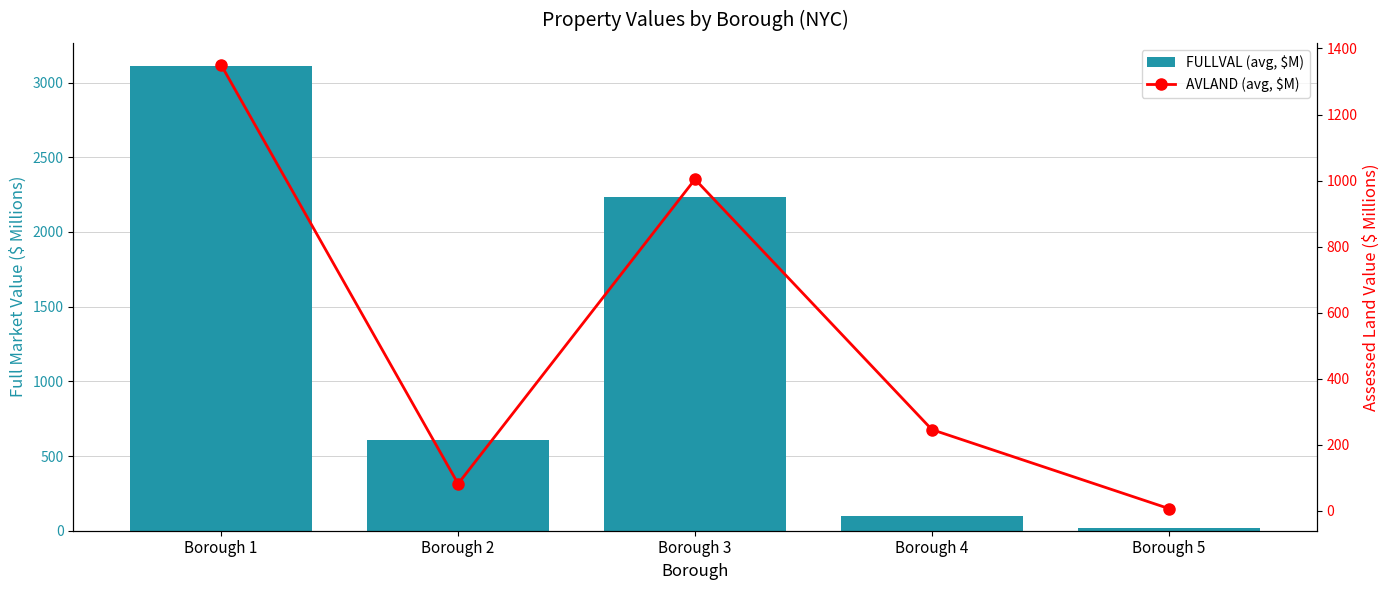

How many values in the FULLVAL (avg, $M) series are below 605?

2